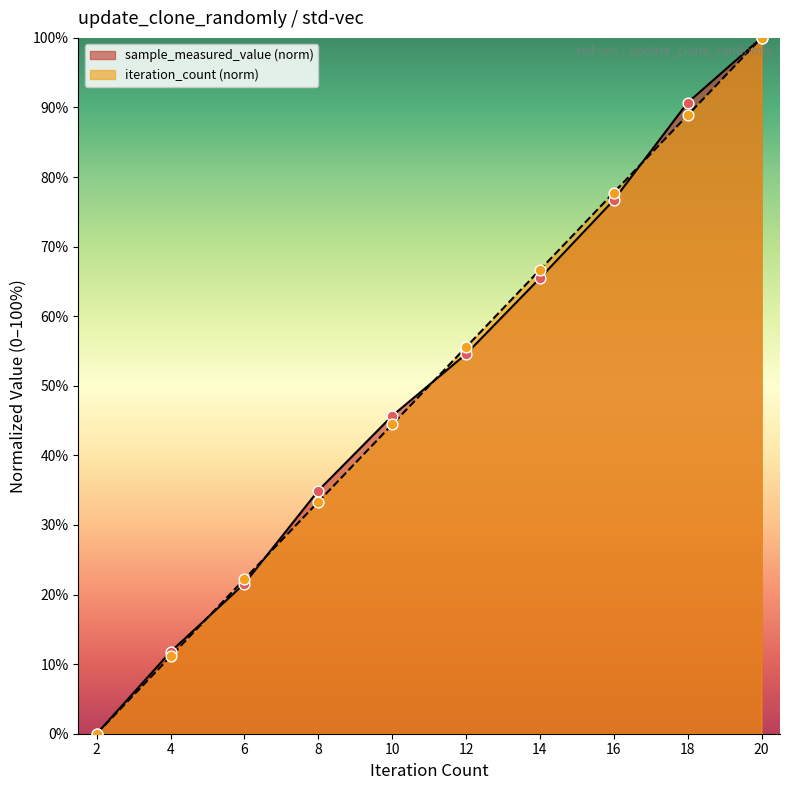

At how many categories does at least one series exceed 11?

9